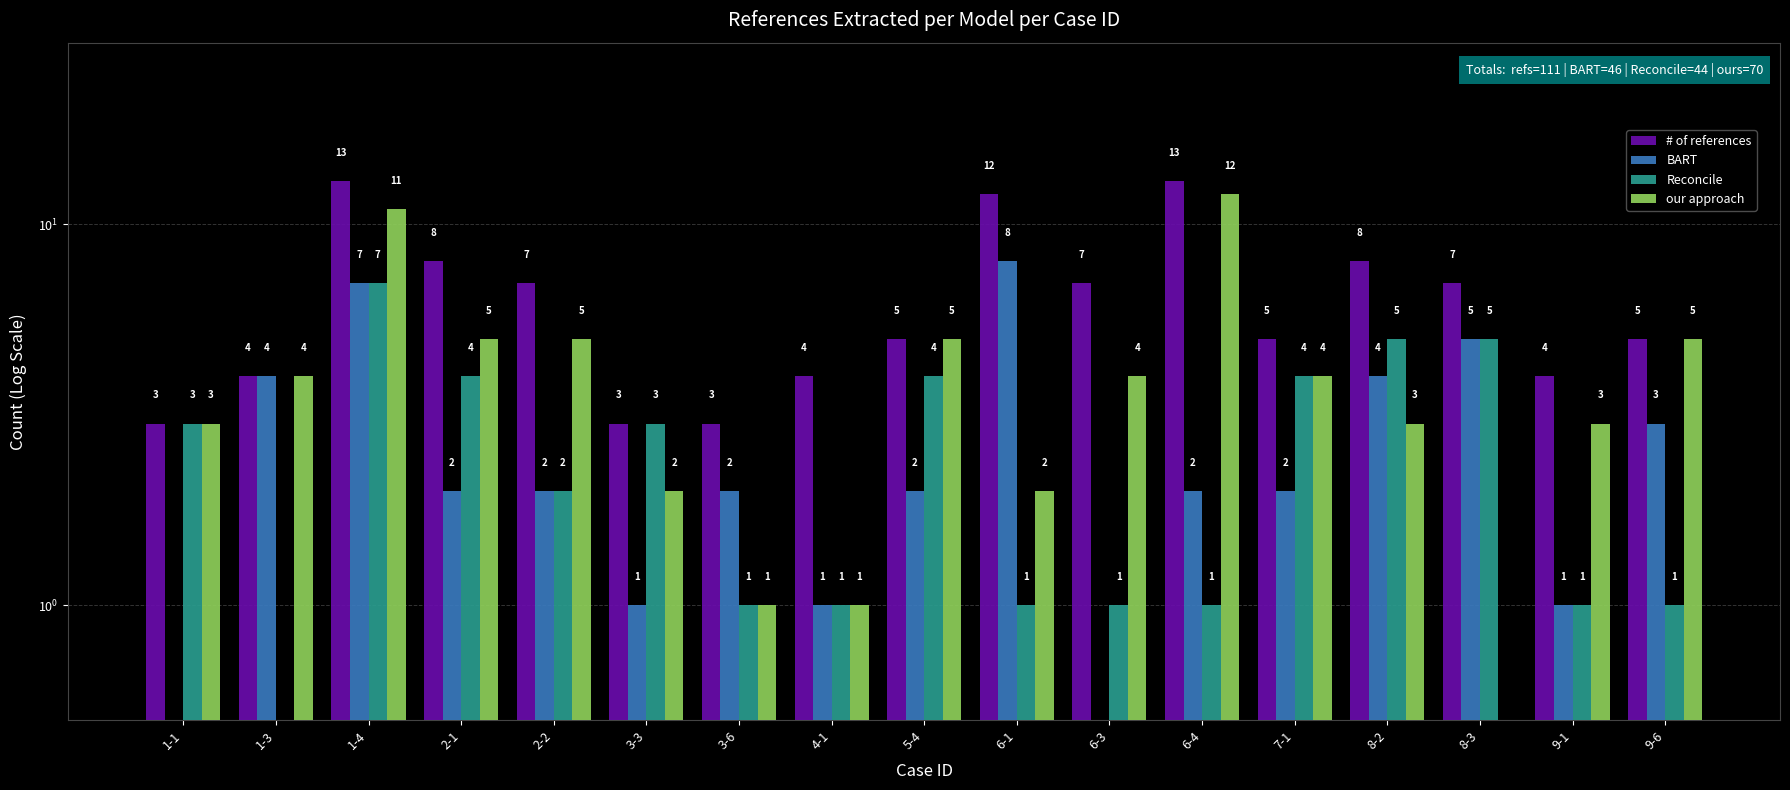

How many data points in Reconcile are less than 2?

8